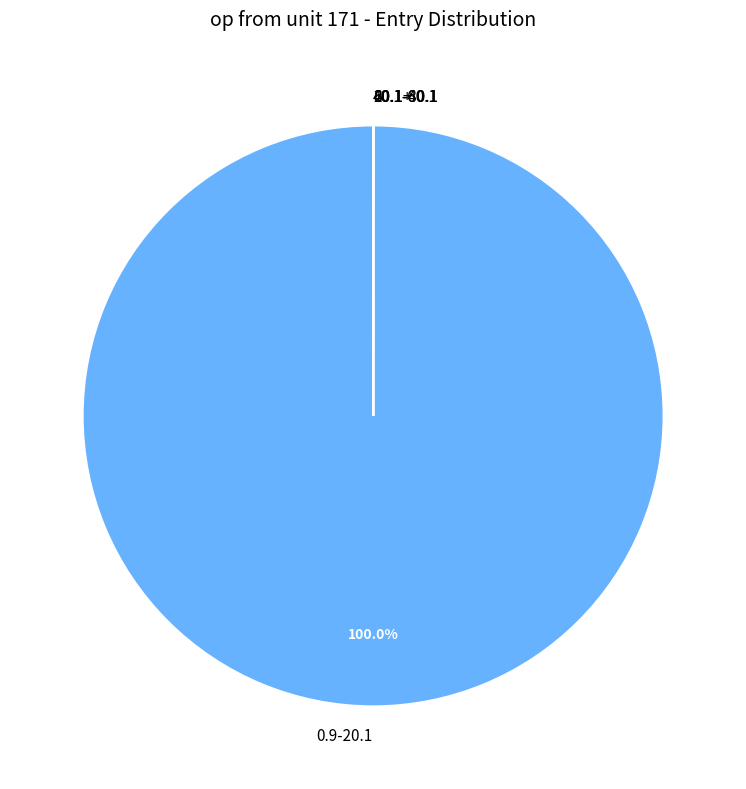

Which slice represents more than half of the pie?

0.9-20.1